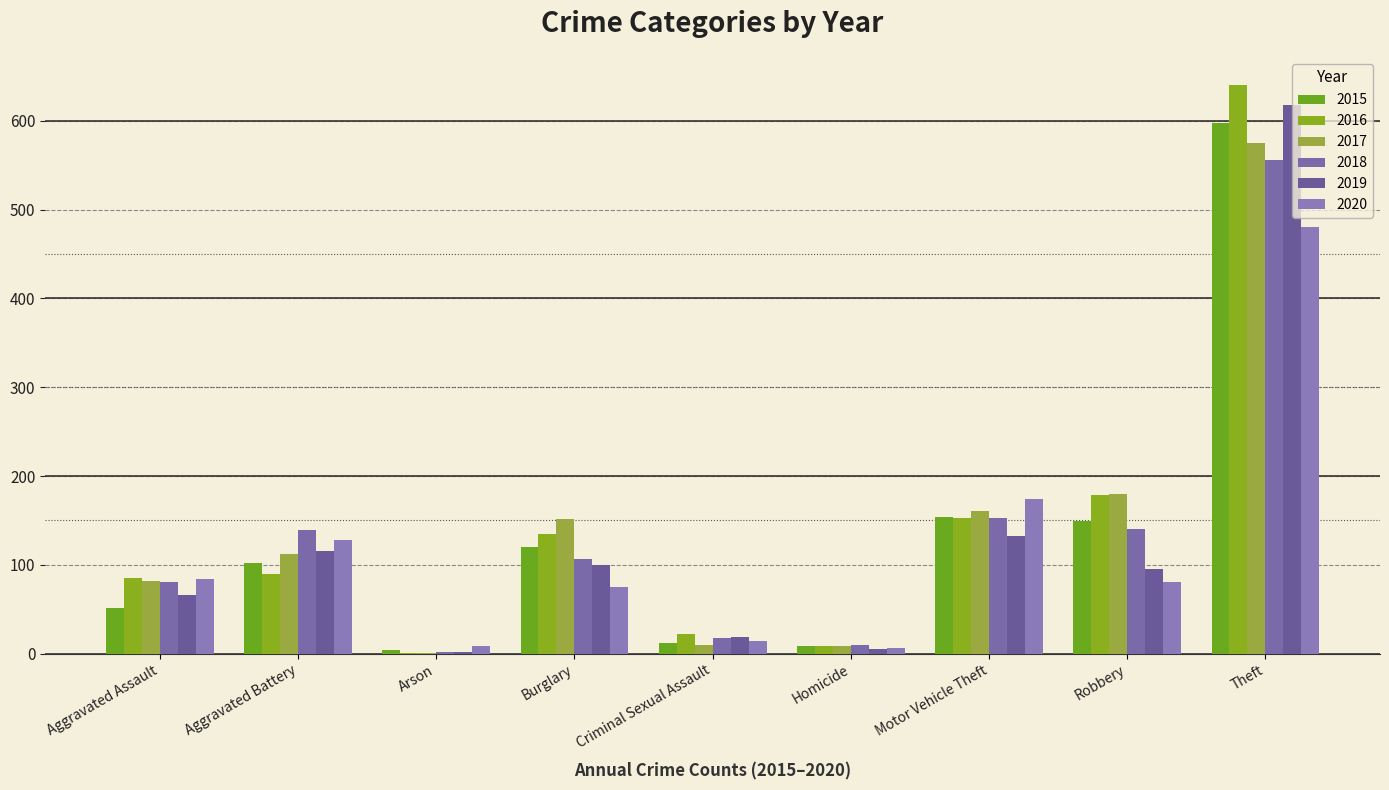

What is the sum of all 2020 values?

1052